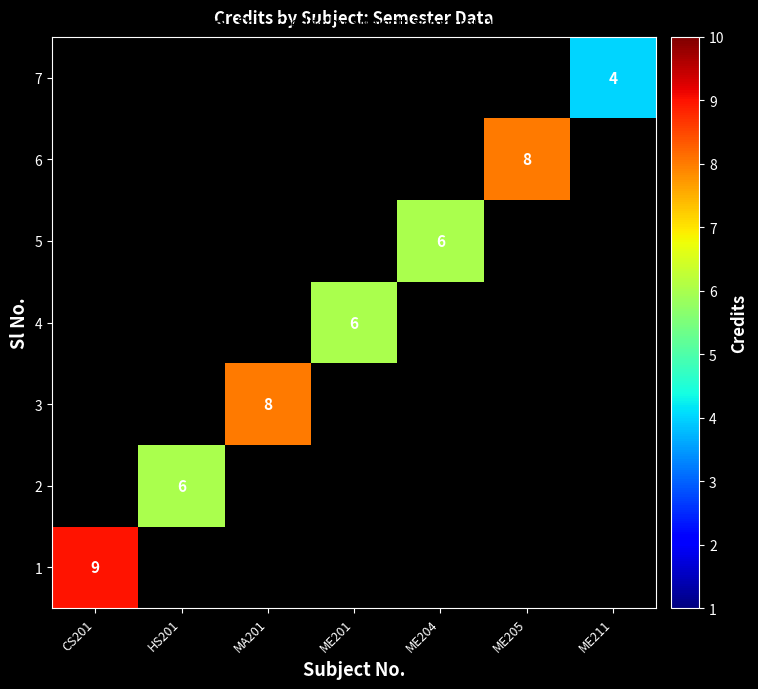

Which category has the lowest value in the 1 series?

CS201